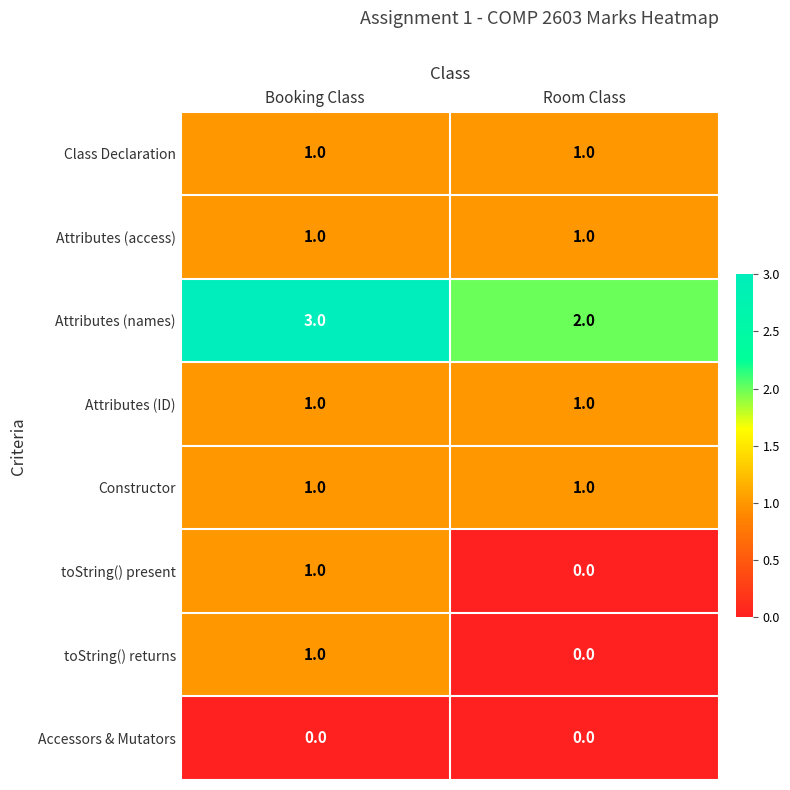

Reading left to right, transcribe all the data shown in this chart.

Class Declaration: 1	1
Attributes (access): 1	1
Attributes (names): 3	2
Attributes (ID): 1	1
Constructor: 1	1
toString() present: 1	0
toString() returns: 1	0
Accessors & Mutators: 0	0